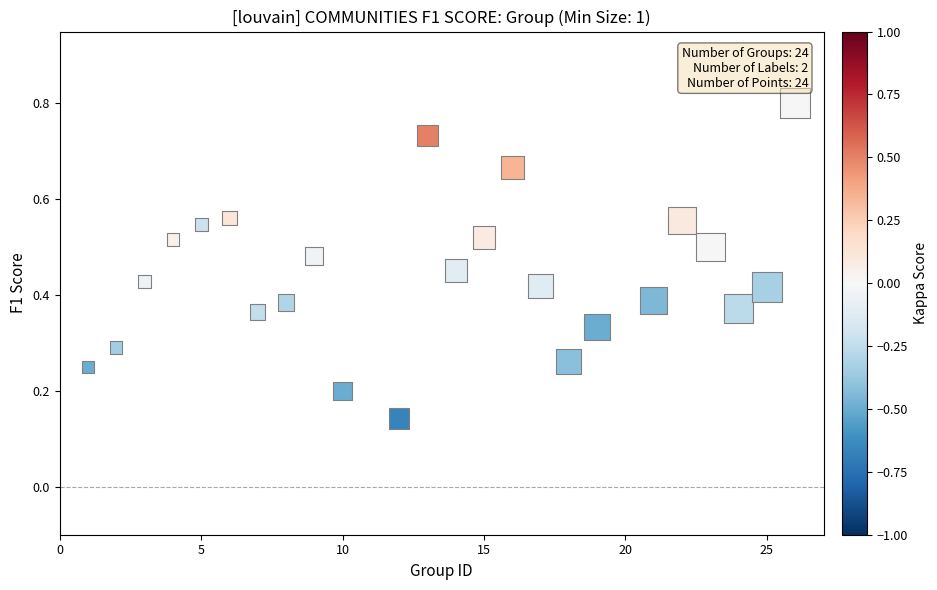

What is the range of X values (max minus min)?

25.0